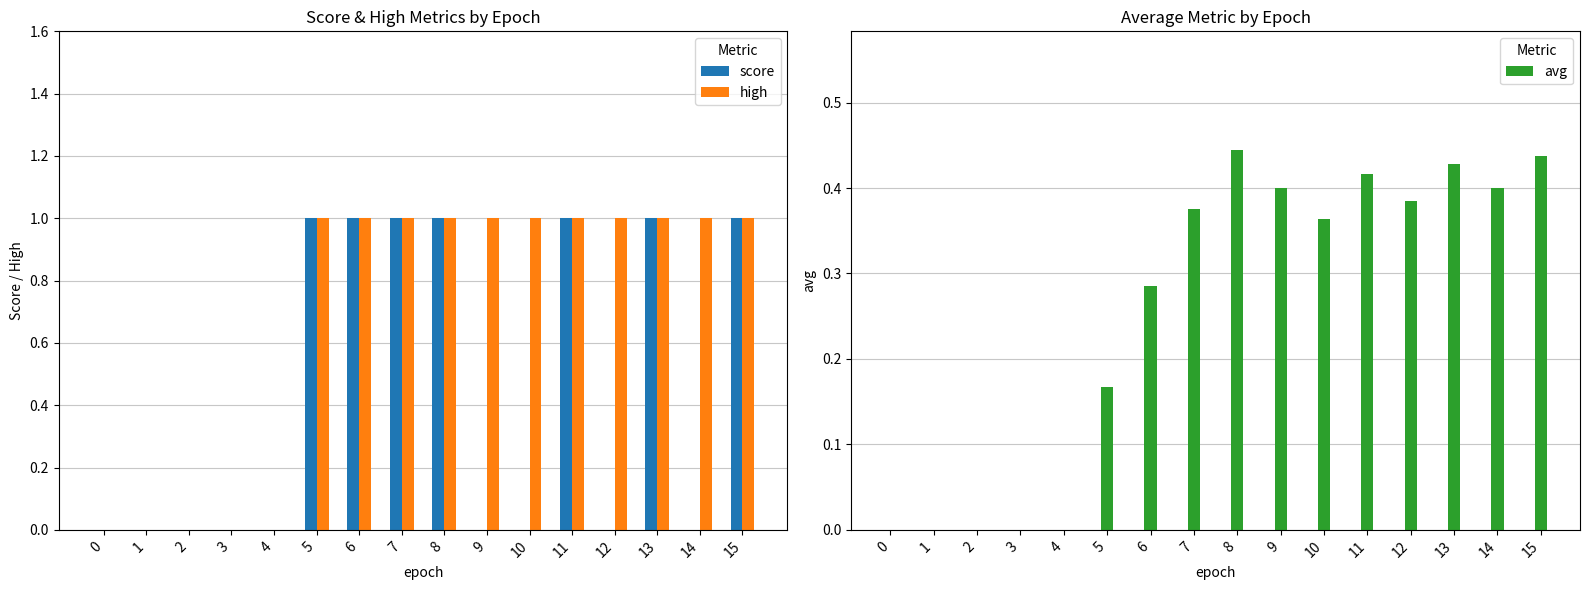

What is the difference between the high values at 11 and 3?

1